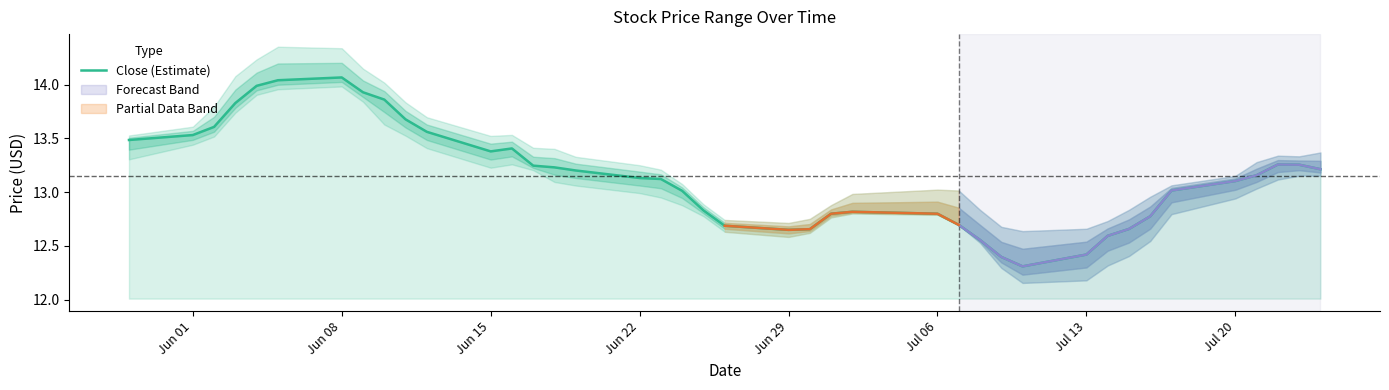

Is it true that Close (Estimate) equals 16.9 at Jul 06?

False